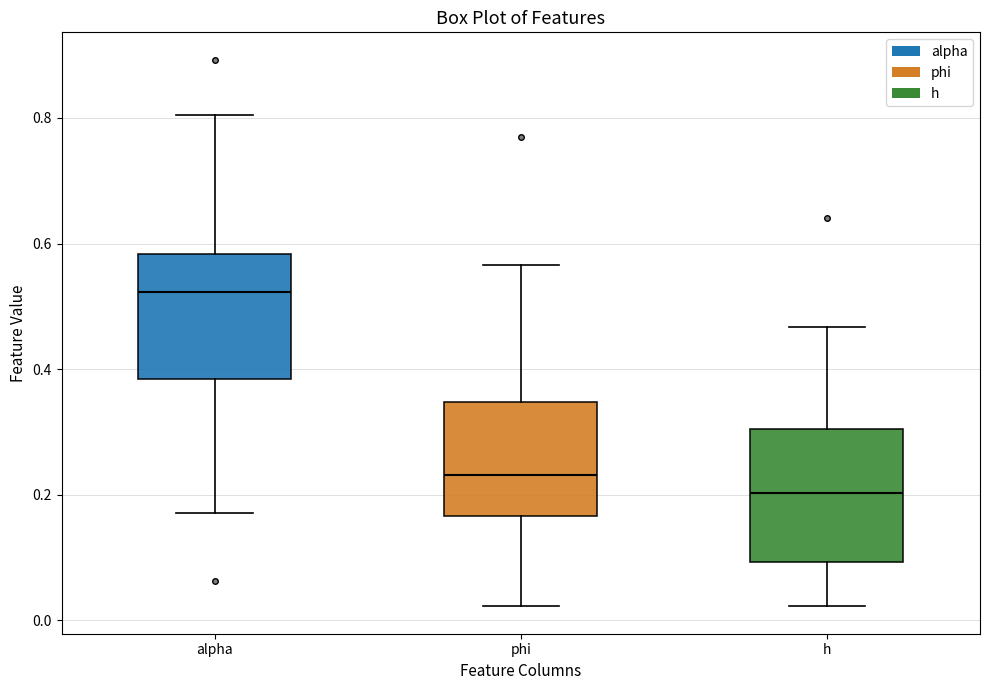

Which box has the highest median line?

alpha